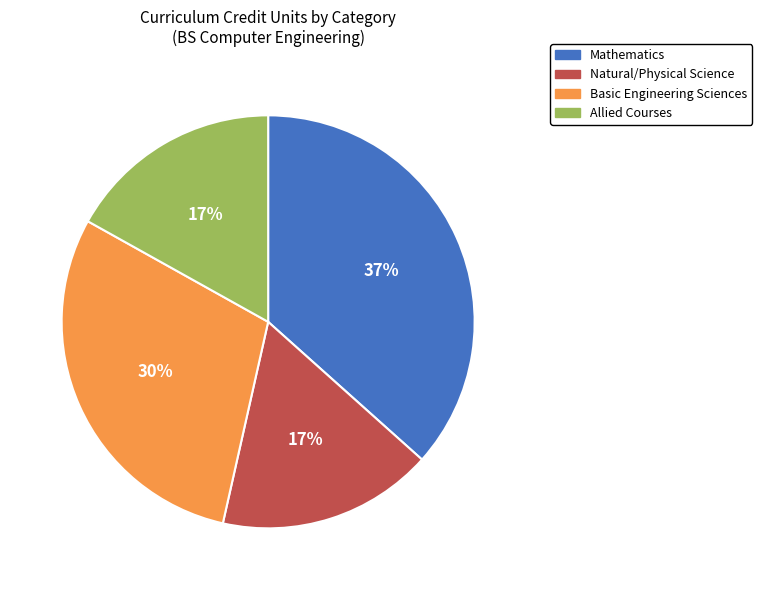

Does Mathematics account for over 50% of the chart?

No